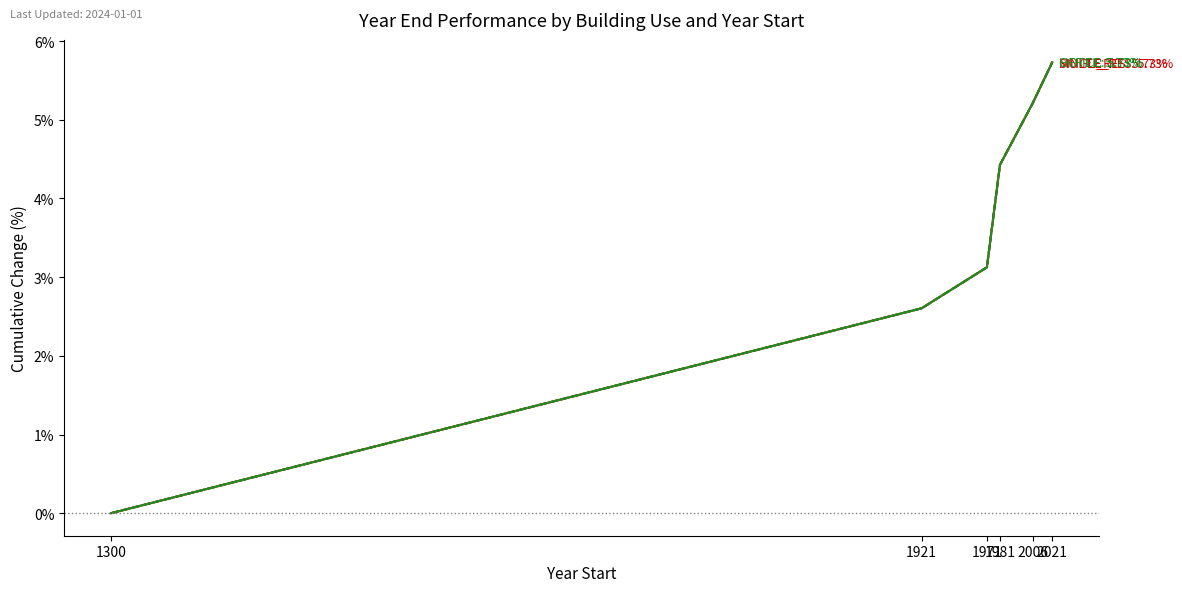

What is the total value across all series at 1981?

17.7